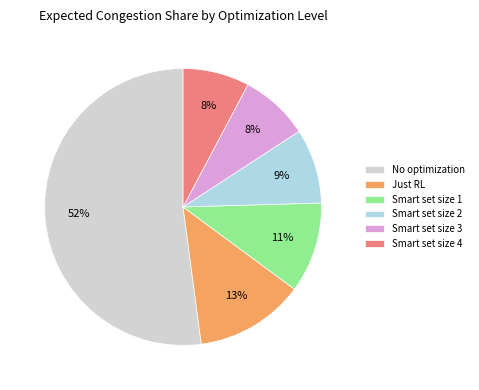

Which has a higher value, Smart set size 2 or Just RL?

Just RL